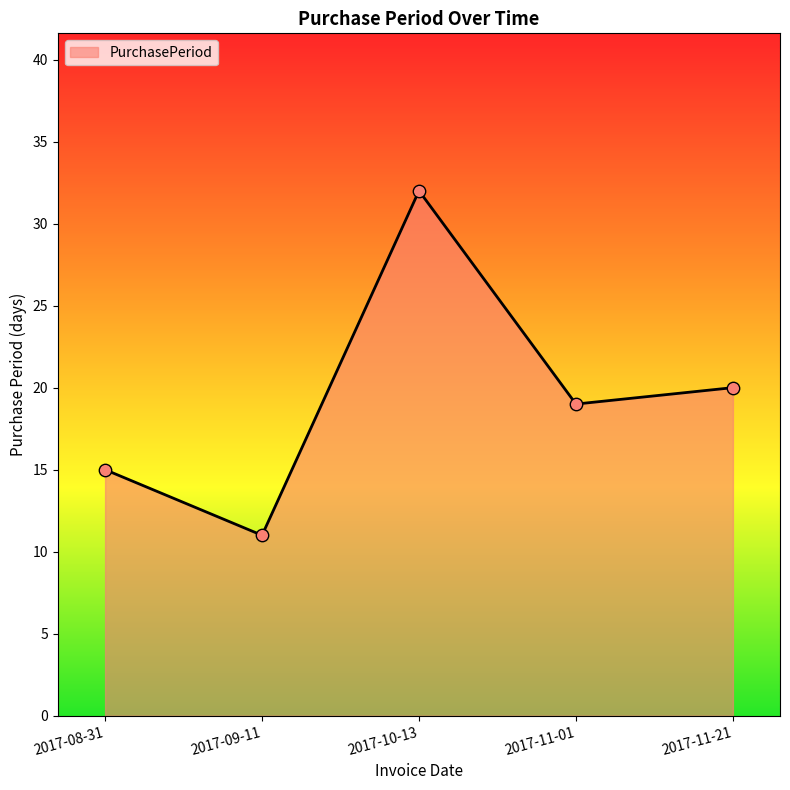

What is the change in value from 2017-11-01 to 2017-11-21?

+1